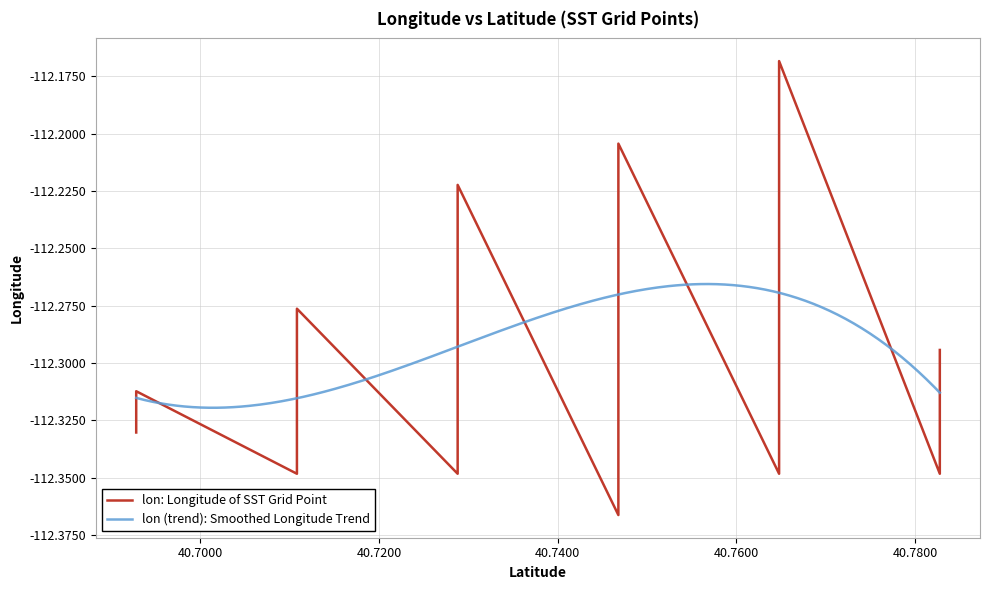

What is the approximate value at 40.7287984?

-112.3